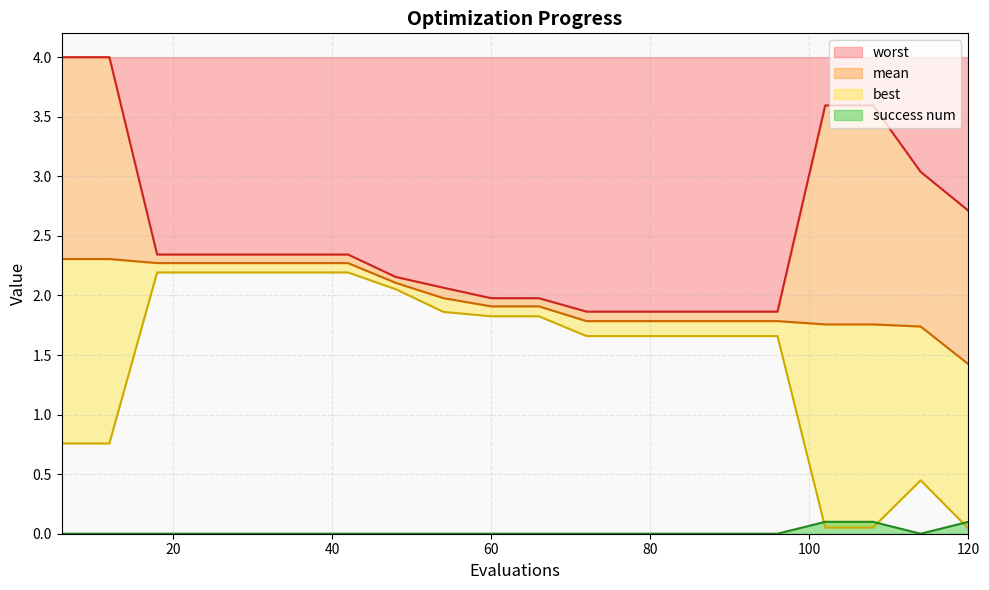

True or false: best and mean intersect in this chart.

False